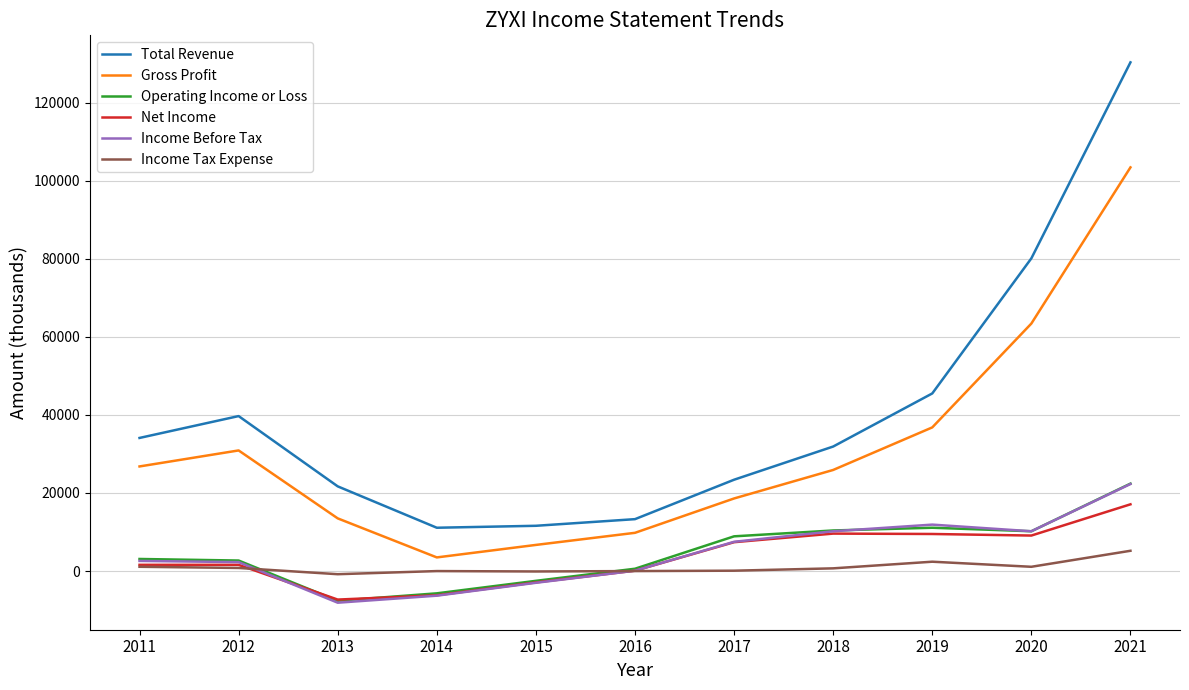

How many values in the Gross Profit series are below 25900?

5